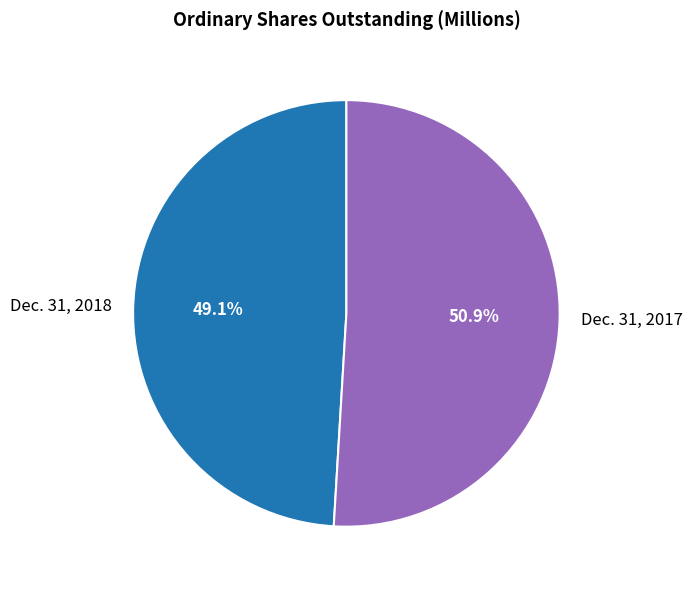

Approximately how many times larger is the value at Dec. 31, 2017 compared to Dec. 31, 2018?

1.0